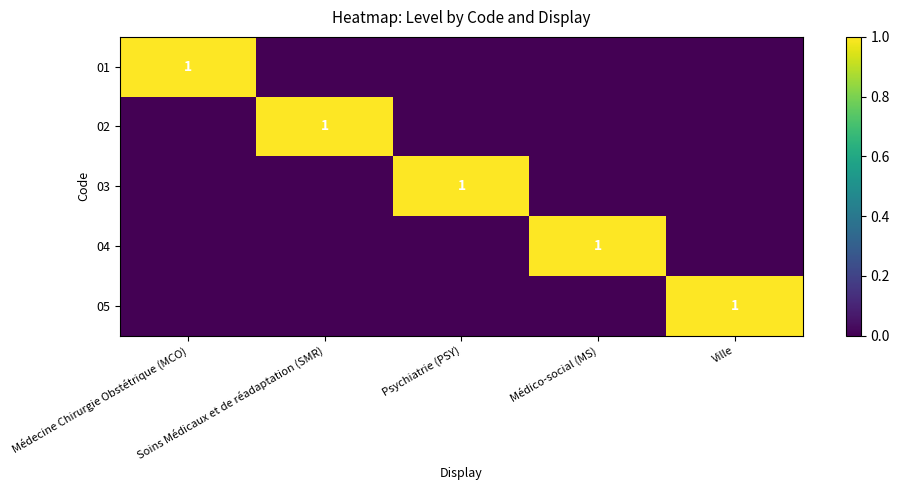

What is the difference between the maximum and minimum values in the 04 series?

1